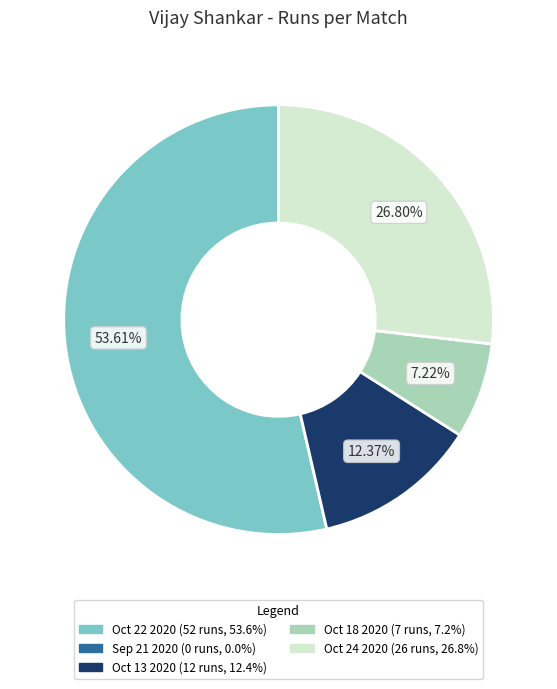

Is the sum of Oct 22 2020 and Oct 13 2020 greater than half?

Yes